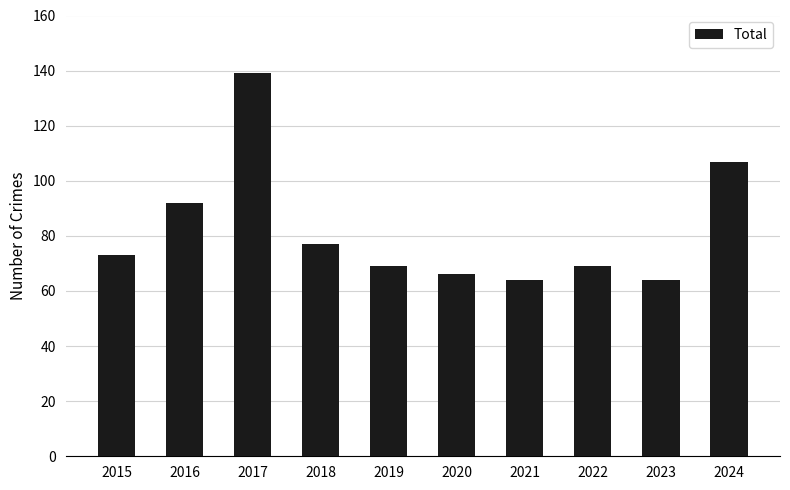

Approximately how many times larger is the value at 2020 compared to 2019?

1.0